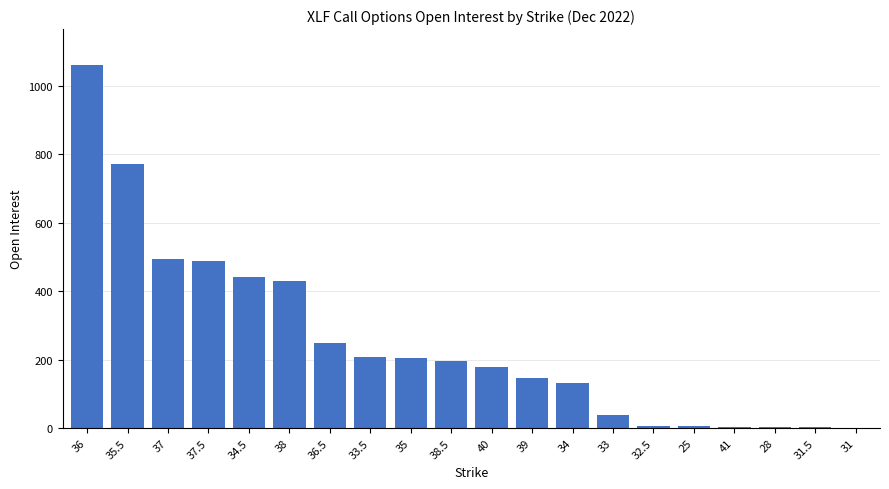

What is the sum of all values?

5063